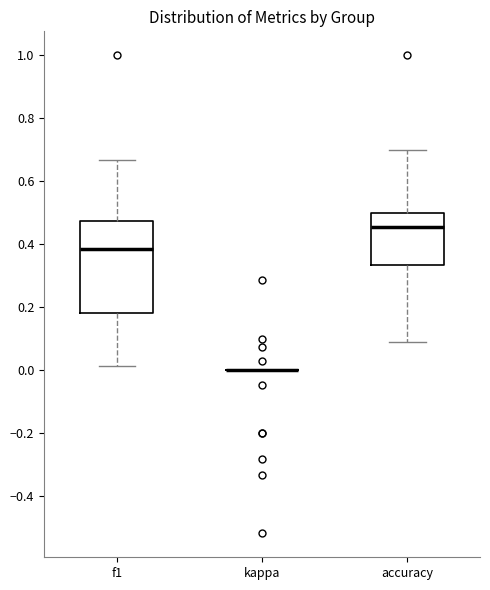

Reading left to right, transcribe this box plot: for each box, give where its median line is, the range the box spans, and where its two whiskers end, as read against the y-axis. The values are not printed on the chart, so give them approximately, as read against the axis.

f1: median 0.38, box 0.18 to 0.48, whiskers 0.02 to 0.66
kappa: box collapsed to a line at 0.00, whiskers 0.00 to 0.00
accuracy: median 0.46, box 0.34 to 0.50, whiskers 0.10 to 0.70